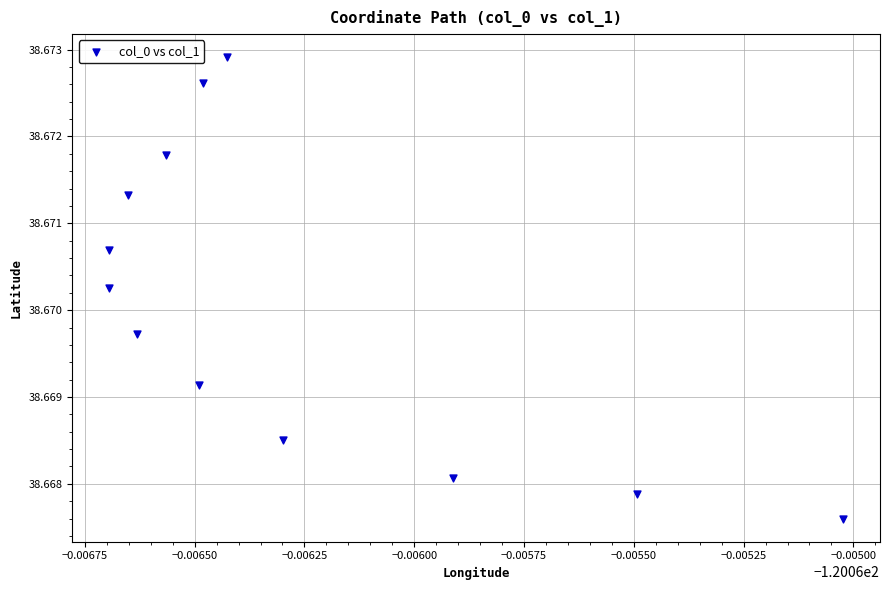

What is the average X value?

-120.1